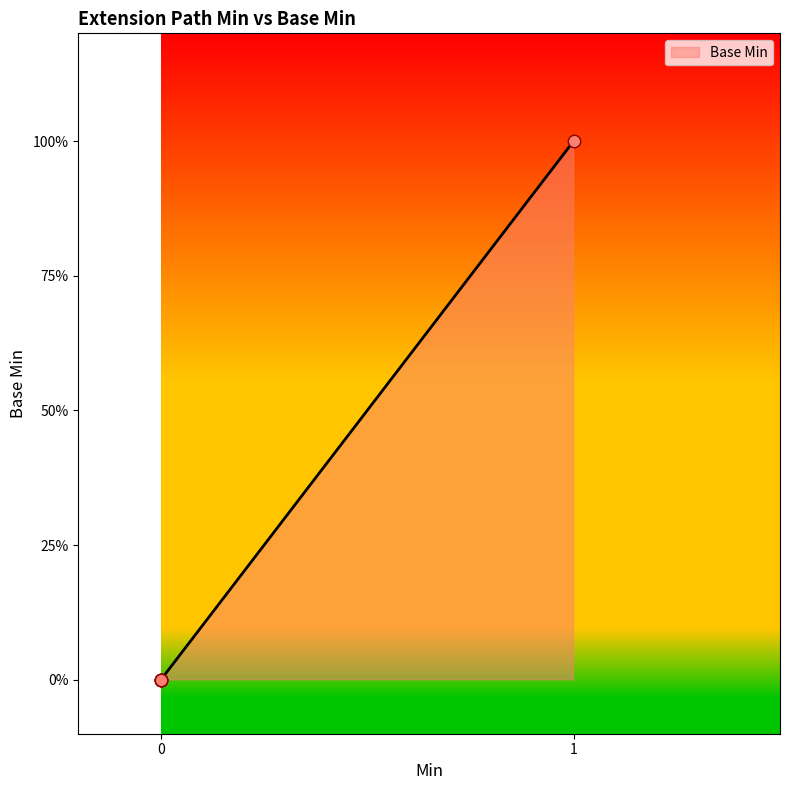

Between 0 and 1, which is larger?

1